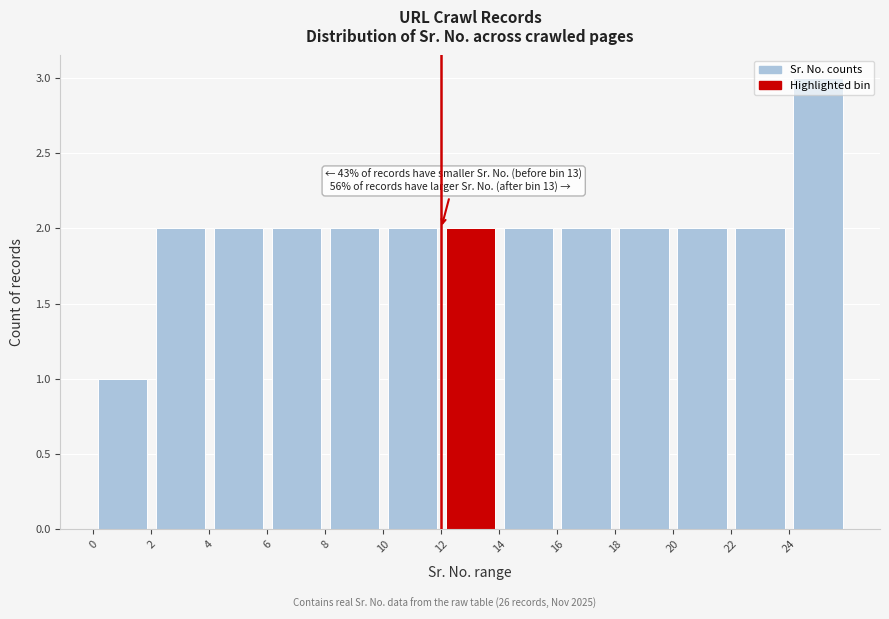

Which range on the x-axis has the tallest bar?

24 to 26